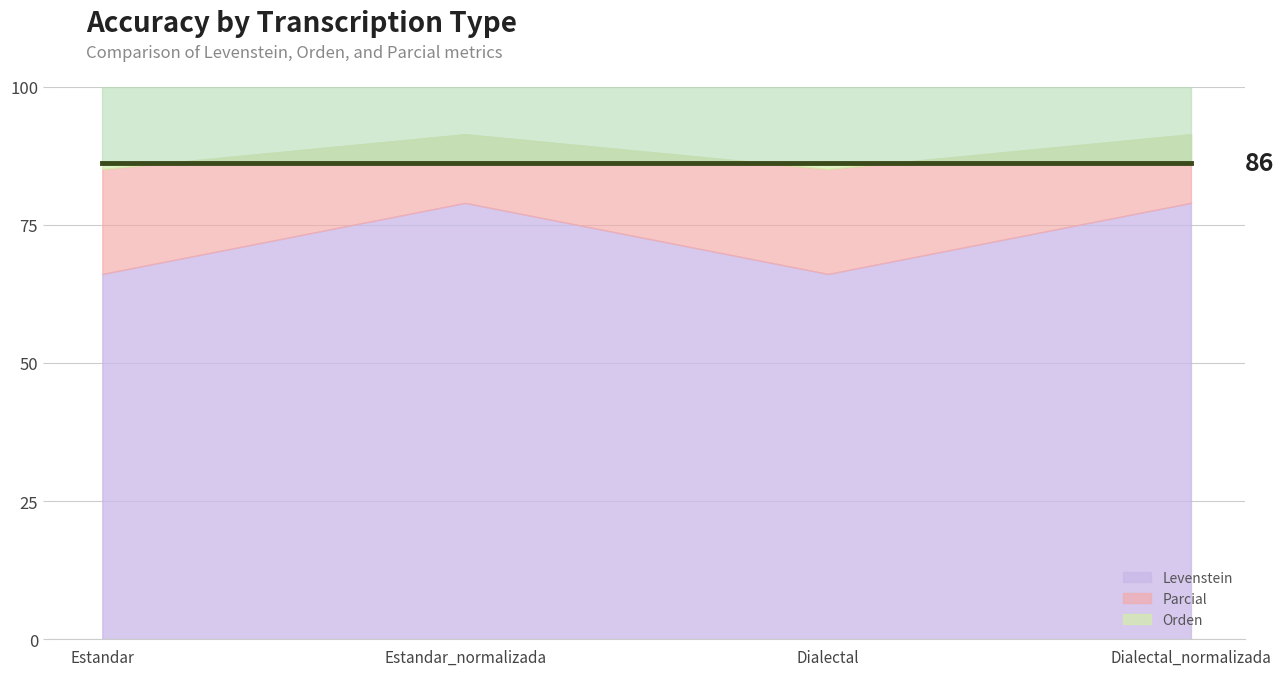

True or false: Orden has more than 1 interior local peaks.

False